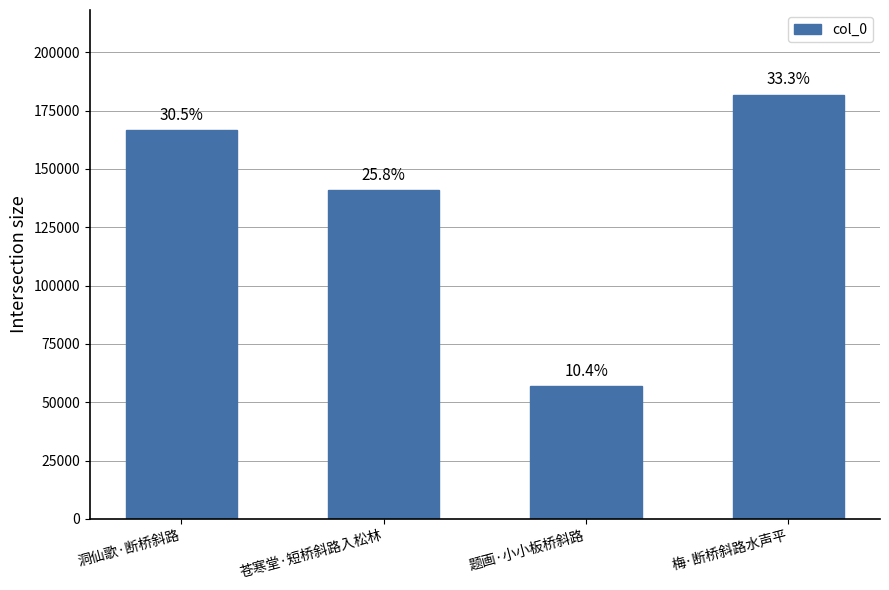

What is the average value?

136562